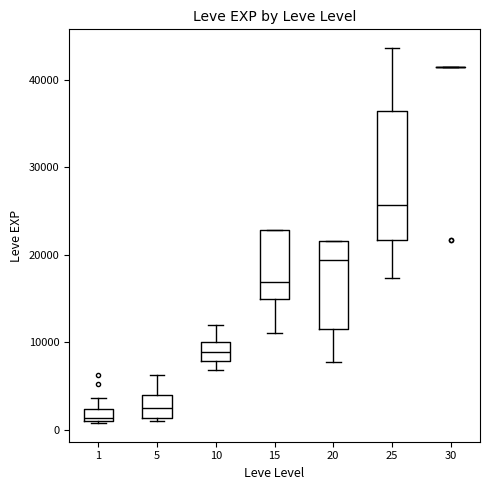

Where does the upper whisker of the box at x = 1 end on the y-axis? The values are not printed on the chart, so give them approximately, as read against the axis.

4000